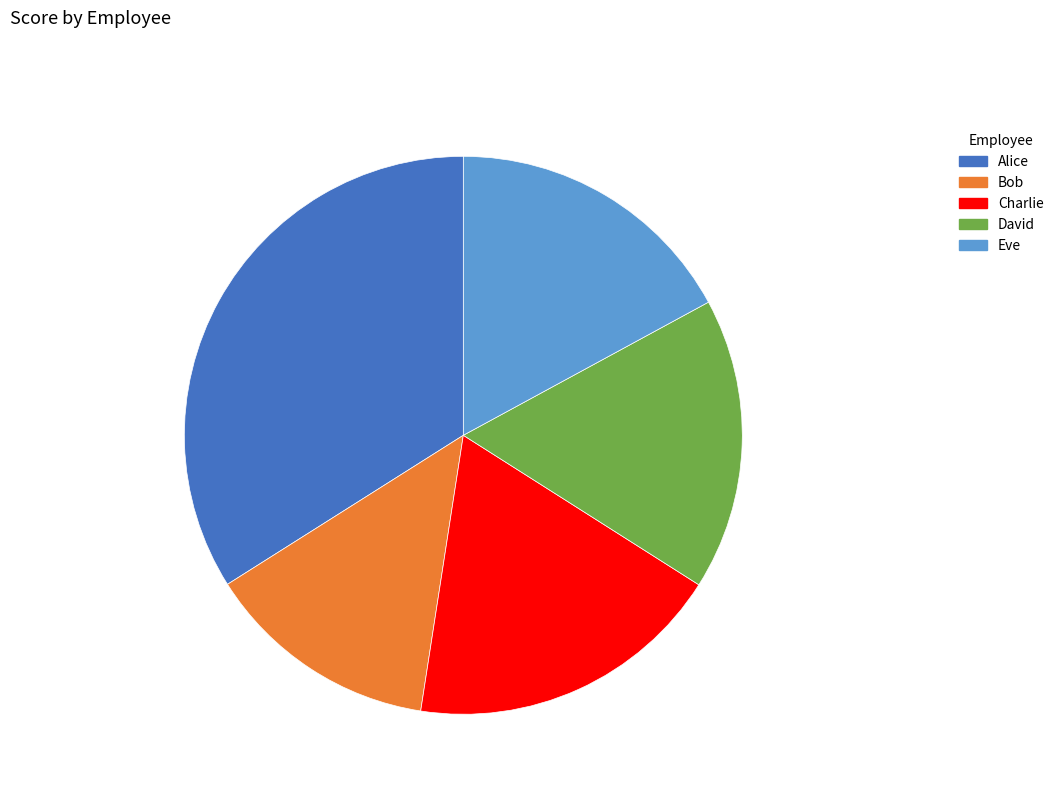

Combined, do David and Bob account for over 50%?

No